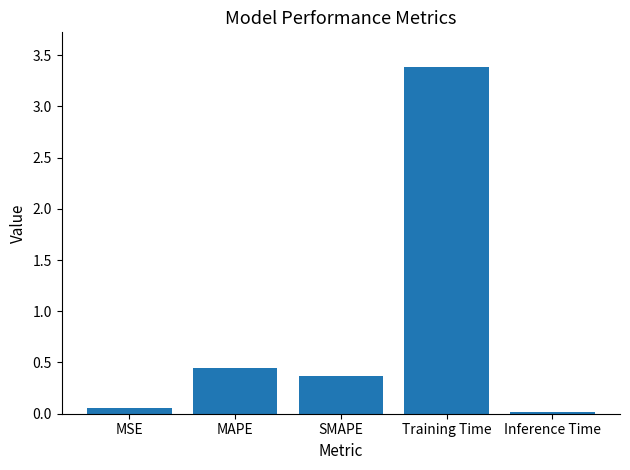

What is the label of the 2nd bar from the left?

MAPE